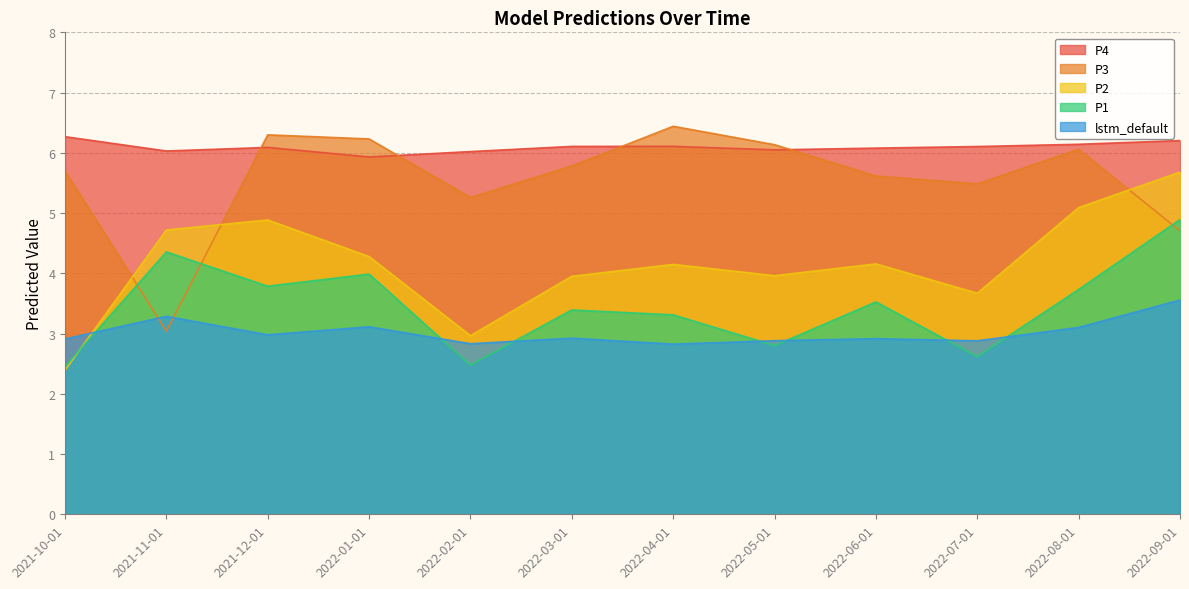

The P4 series shows 6.3 at 2021-10-01. True or false?

True